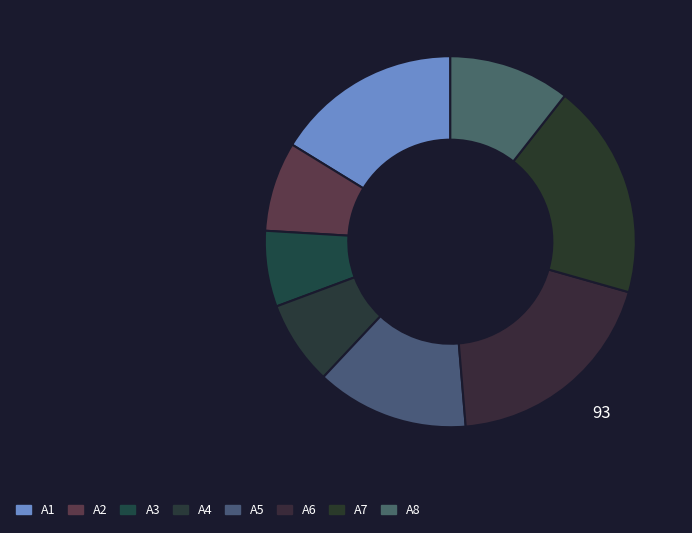

How many slices are in this pie chart?

8